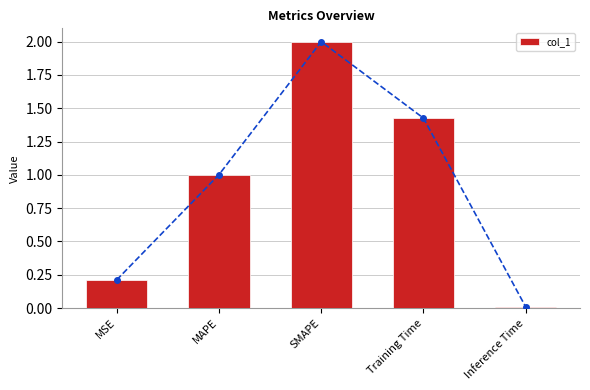

What is the average value?

0.9